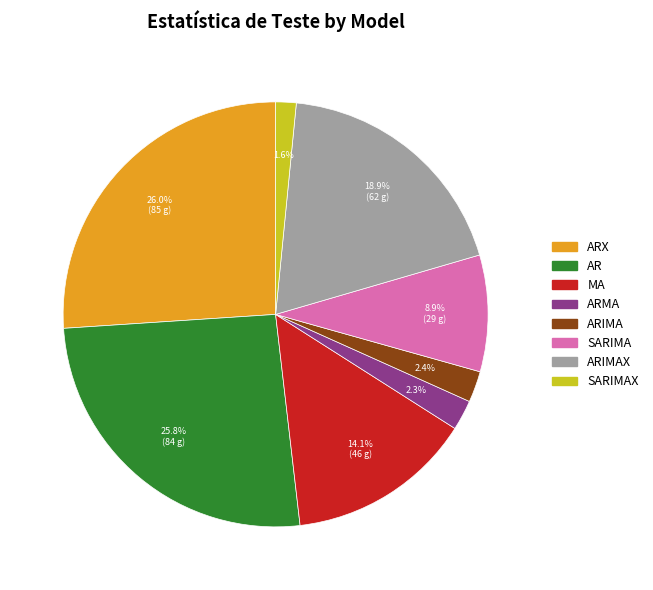

What is the smallest slice in the pie chart?

SARIMAX